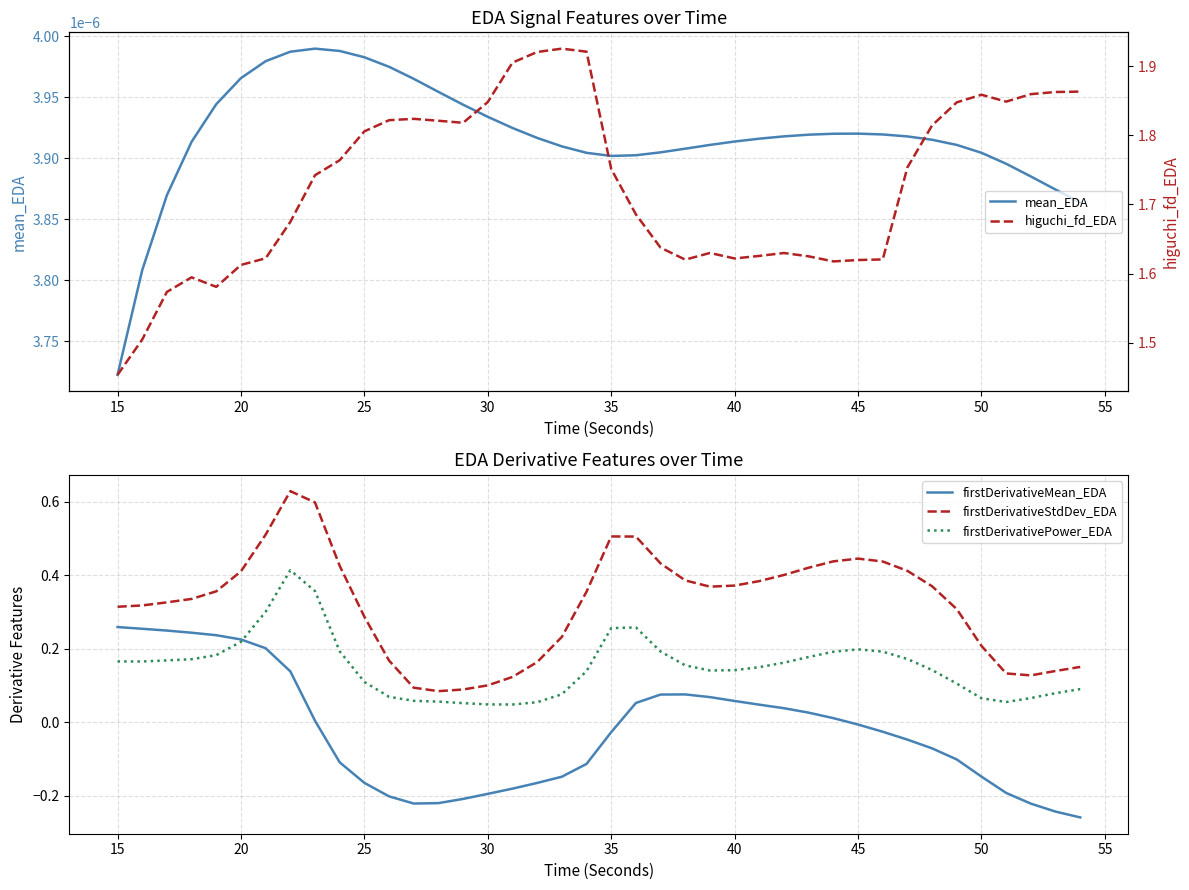

At which label does mean_EDA reach its minimum?

15